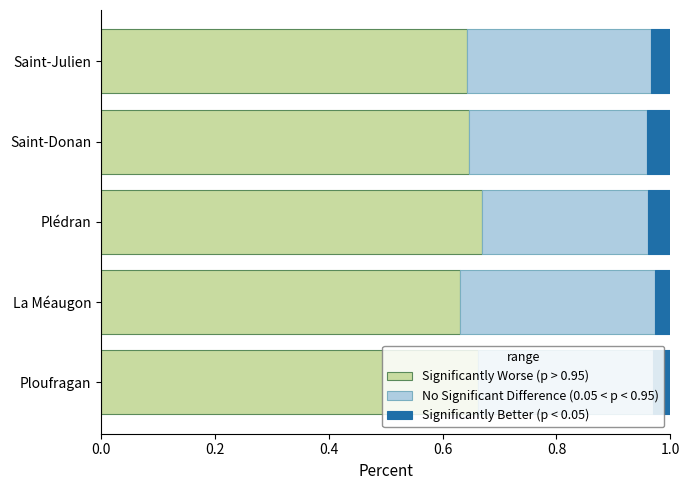

What is the sum of all Significantly Worse (p > 0.95) values?

3.3